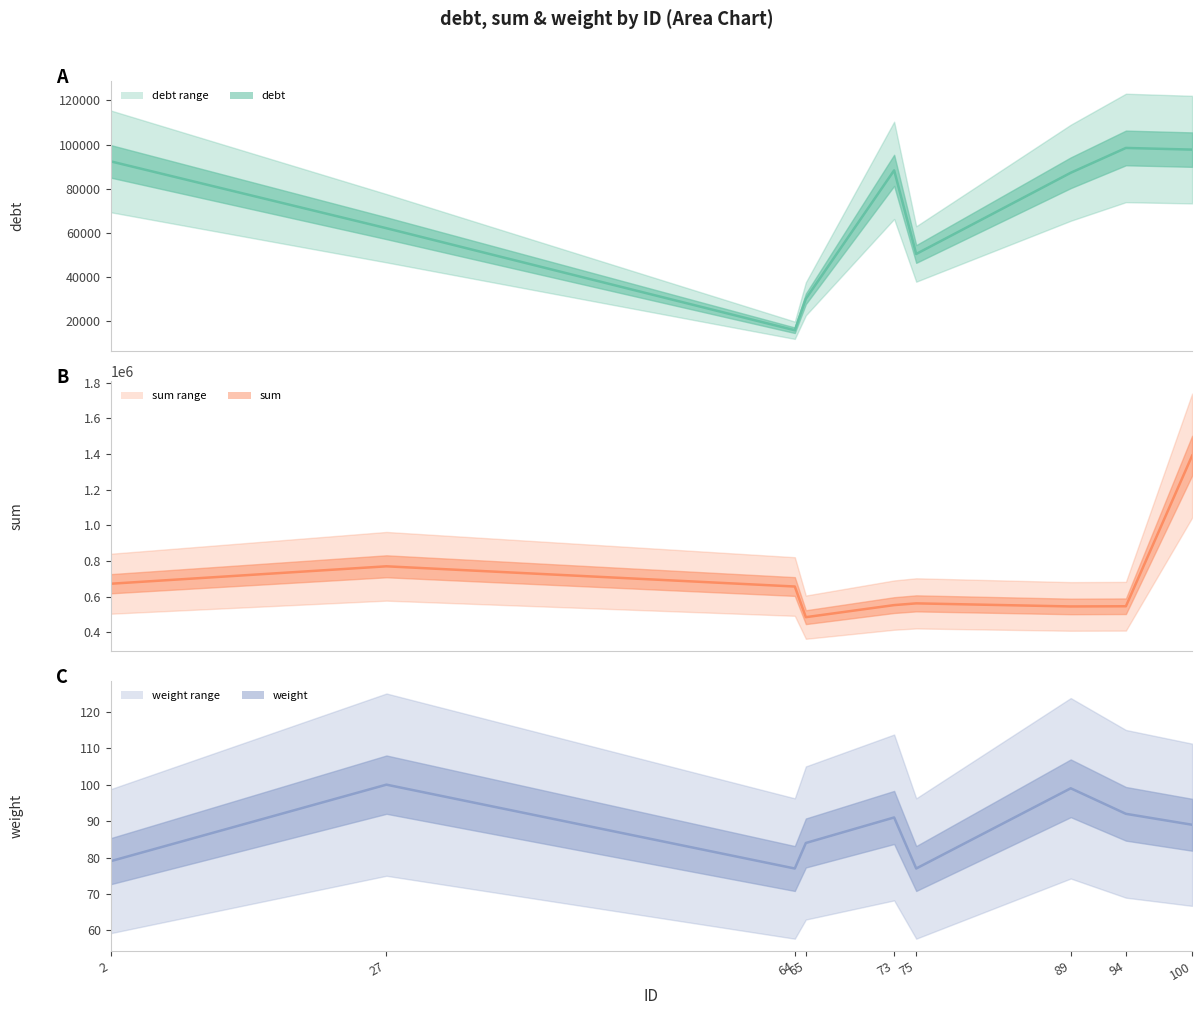

Reading right to left, what are all the values shown in this chart?

debt (center): 97698	98457	87191	50334	88289	29988	15715	62025	92388
sum (center): 1390510	546262	545170	562426	552700	485028	656869	770151	672367
weight (center): 89	92	99	77	91	84	77	100	79